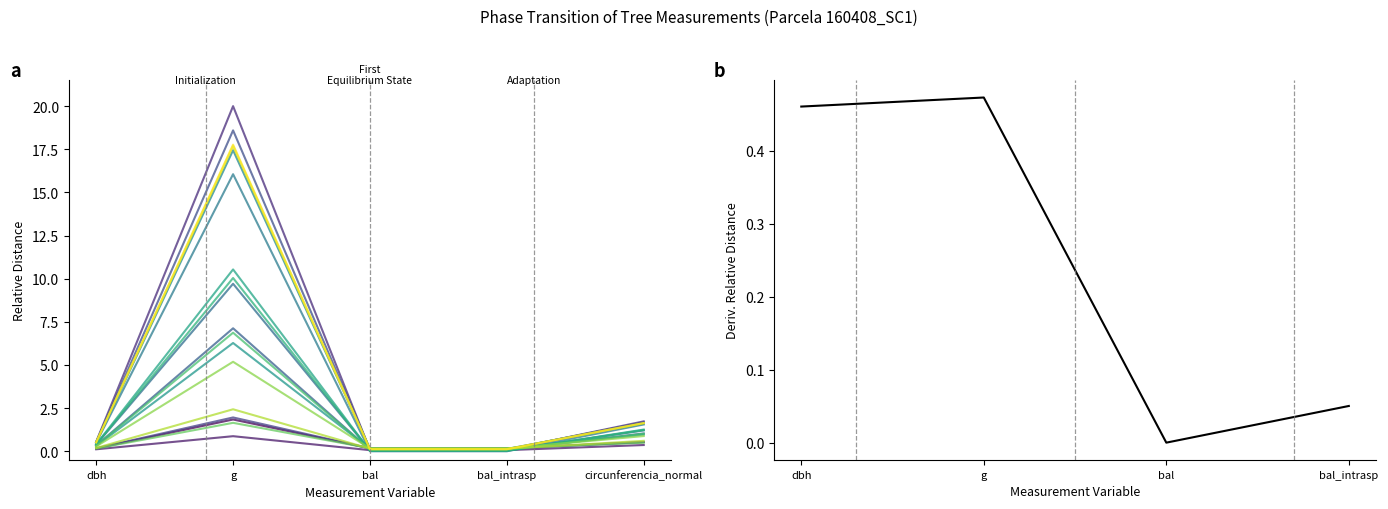

List the labels in order of value, largest first.

g, dbh, bal_intrasp, bal